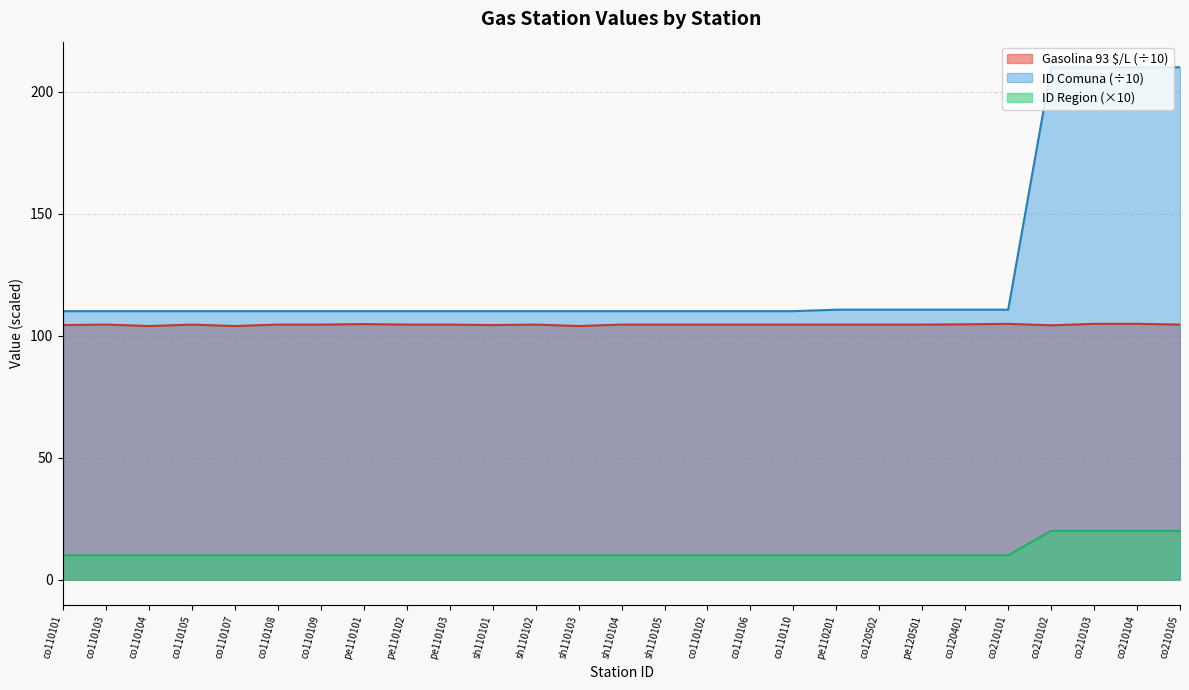

How many ID Region values are between 10 and 11?

23